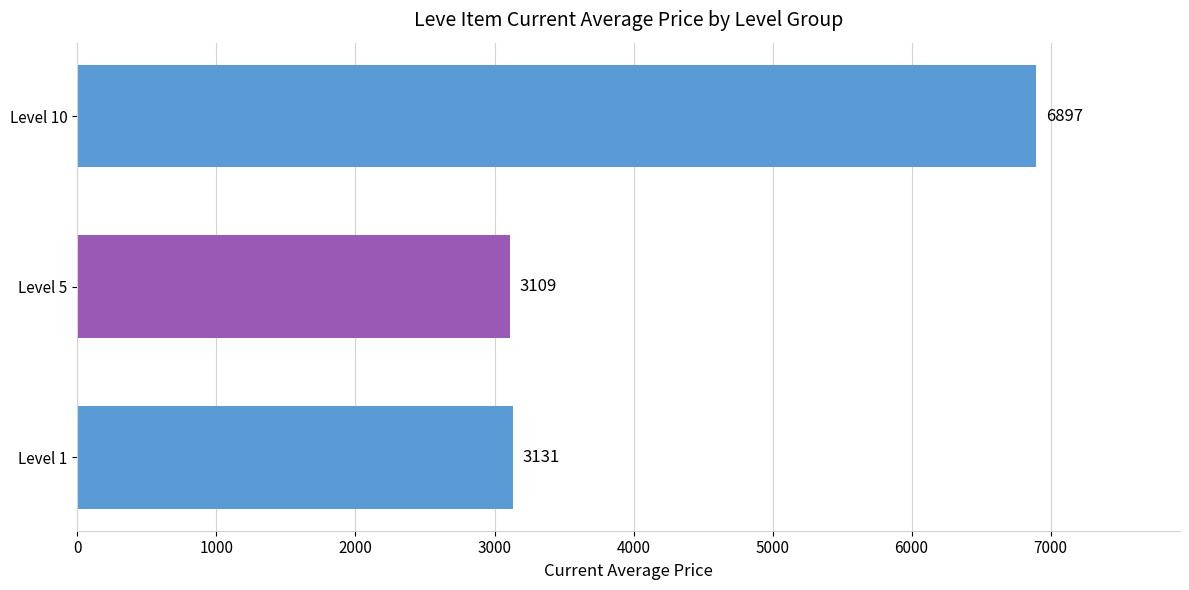

Read the value at Level 5.

3108.7